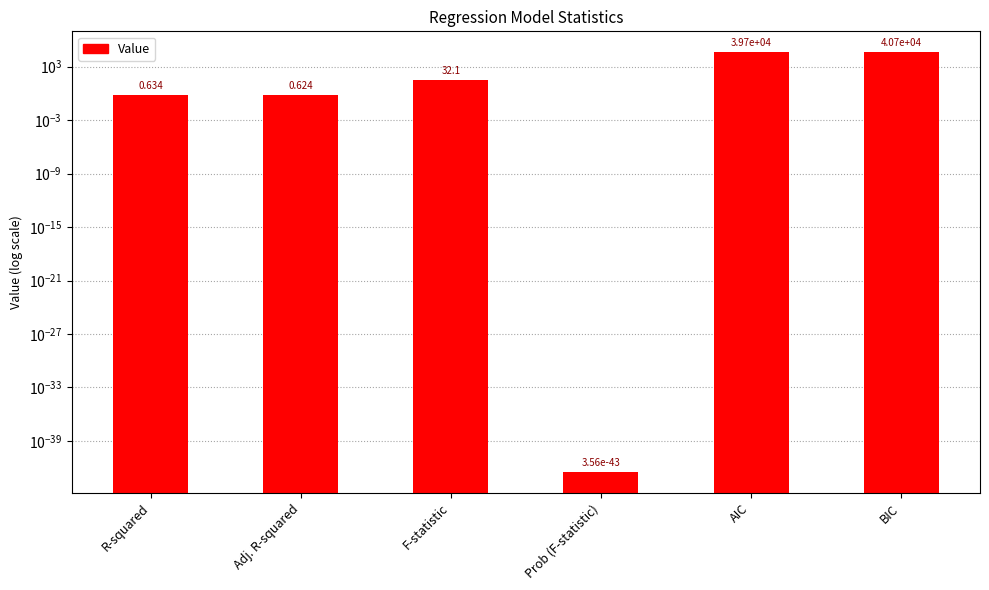

What is the sum of the values at R-squared and Prob (F-statistic)?

0.6